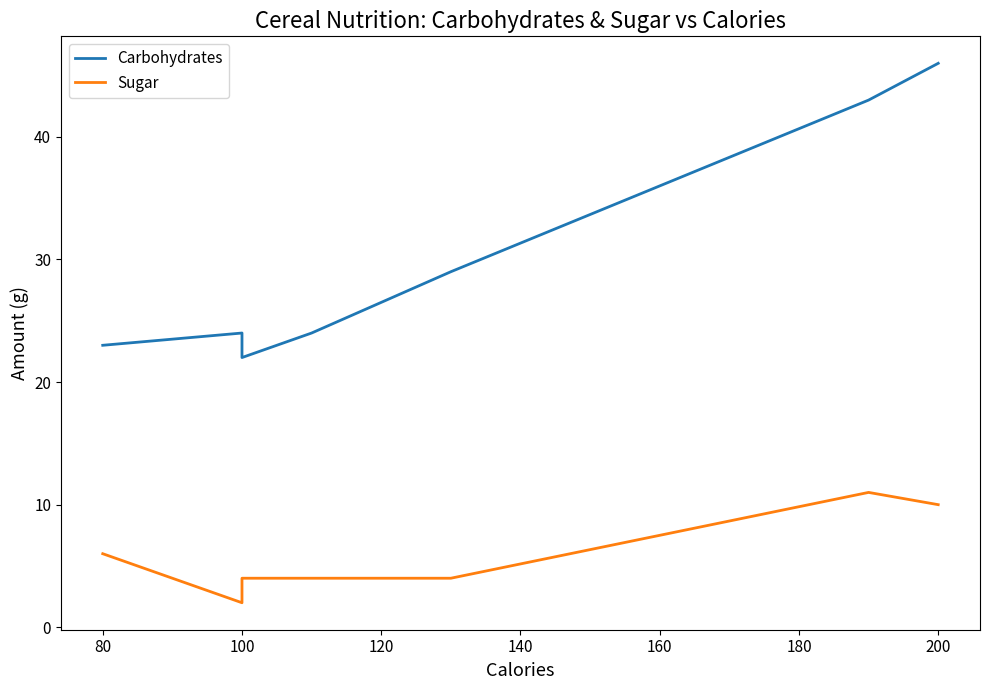

What is the sum of all Carbohydrates values?

211